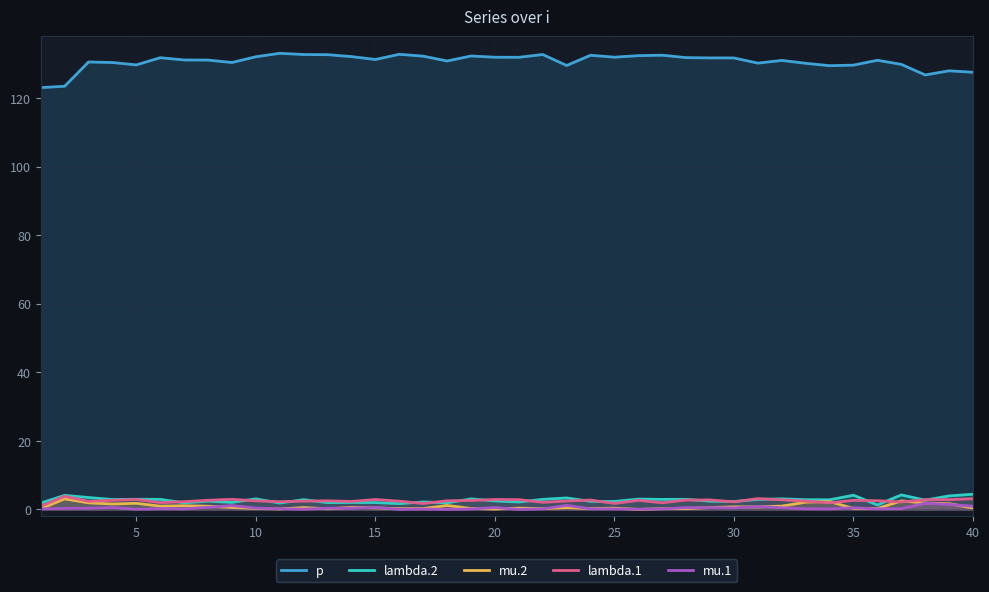

Which series has the largest total across all categories?

p